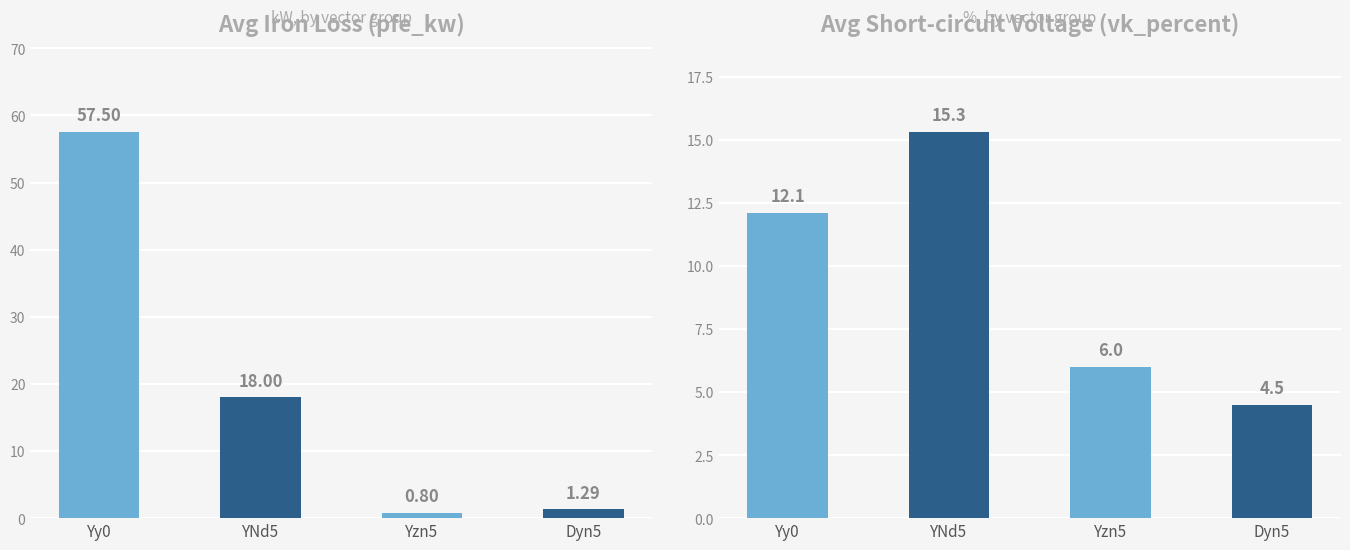

Reading left to right, list all the values displayed in this chart.

pfe_kw: Yy0=57.5	YNd5=18.0	Yzn5=0.8	Dyn5=1.3
vk_percent: Yy0=12.1	YNd5=15.3	Yzn5=6.0	Dyn5=4.5